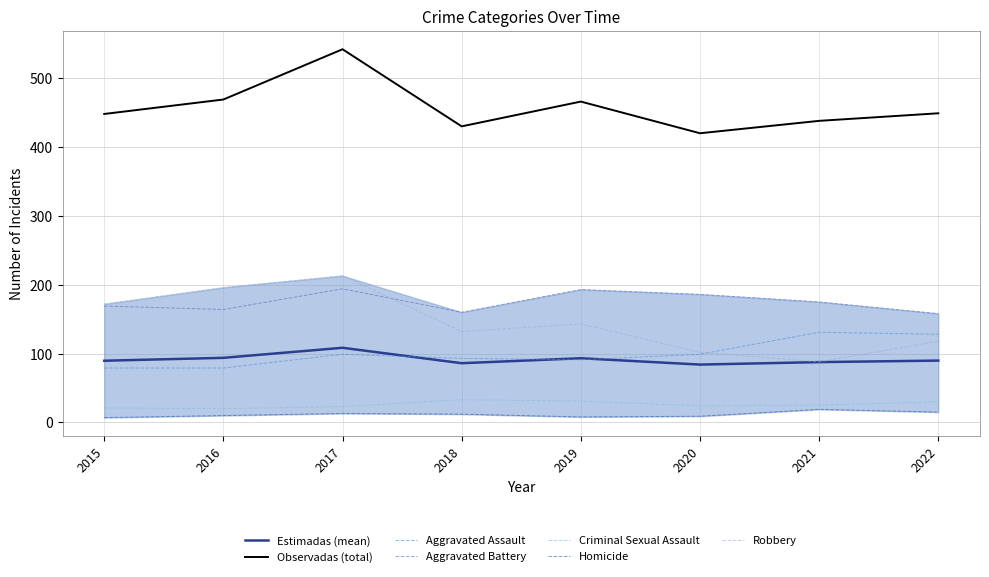

Reading left to right, transcribe all the data shown in this chart.

Aggravated Assault: 79	79	99	93	91	99	131	128
Aggravated Battery: 169	164	194	160	193	186	175	158
Criminal Sexual Assault: 21	20	23	33	31	24	25	30
Homicide: 7	10	13	12	8	9	19	15
Robbery: 172	196	213	132	143	102	88	118